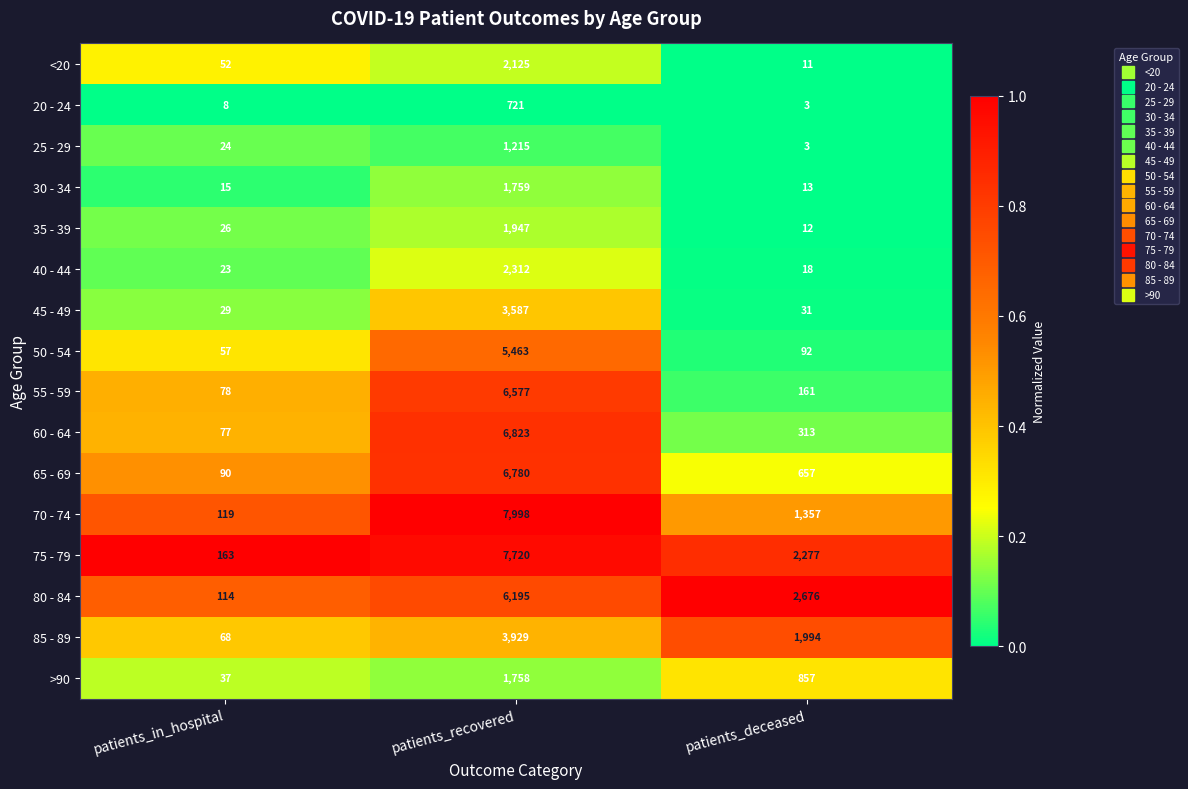

What is the difference between the highest and lowest values at patients_recovered?

7277